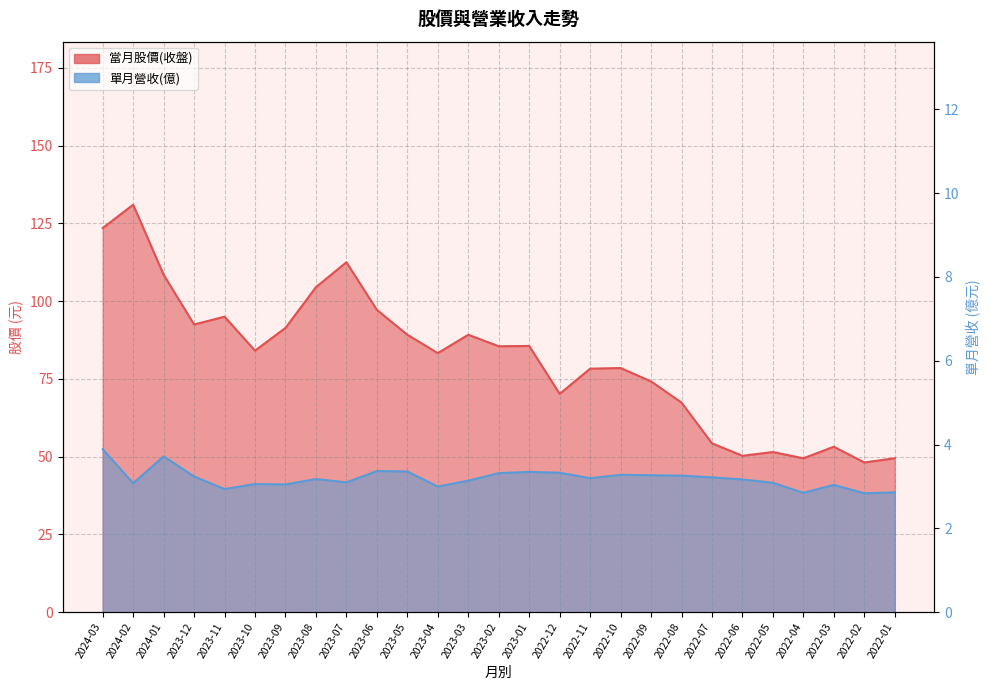

What position from the left is 2022-10?

18